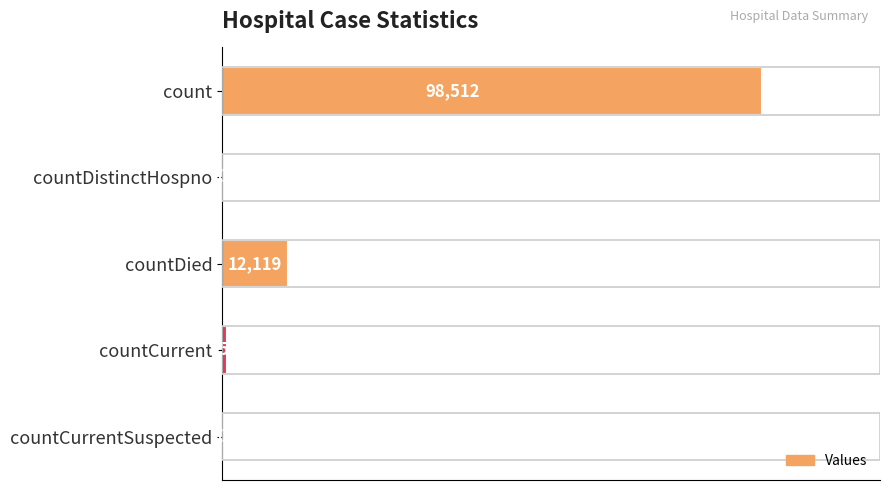

How many categories are shown in the chart?

5